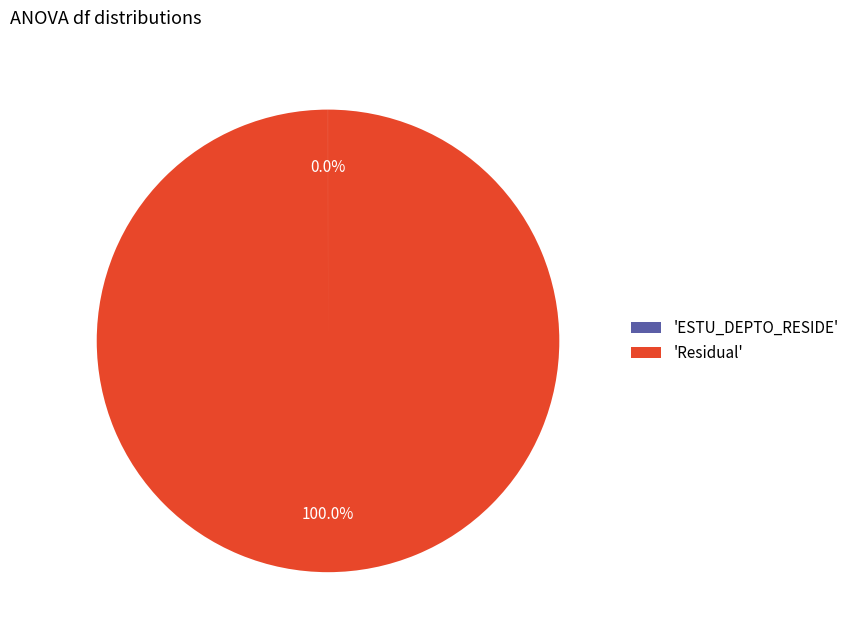

Is there a majority slice in this chart?

Yes